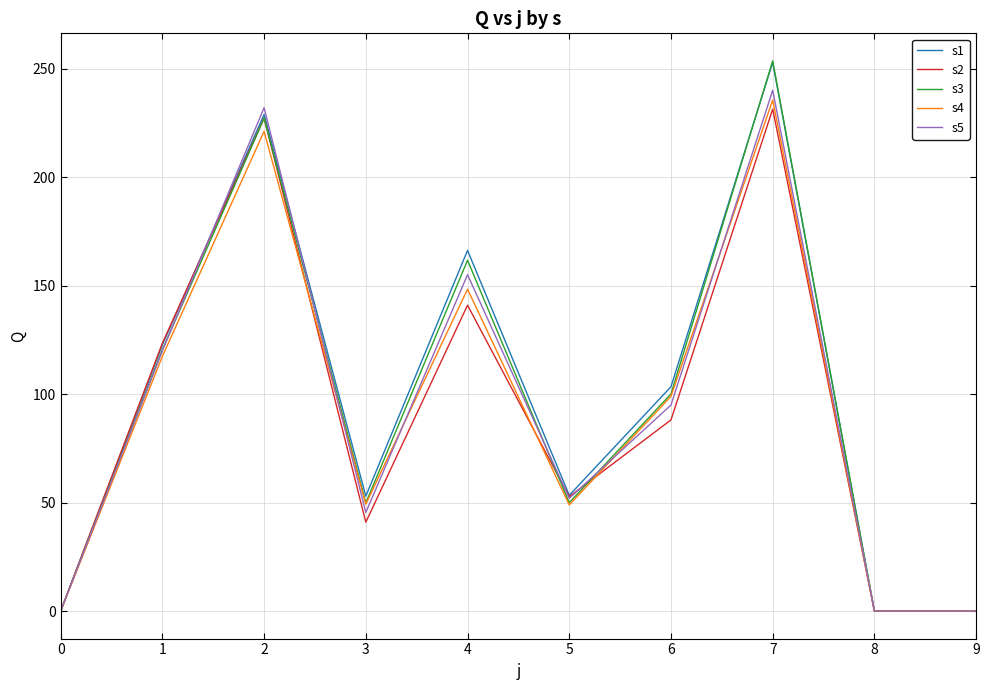

How many distinct data groups are displayed?

5